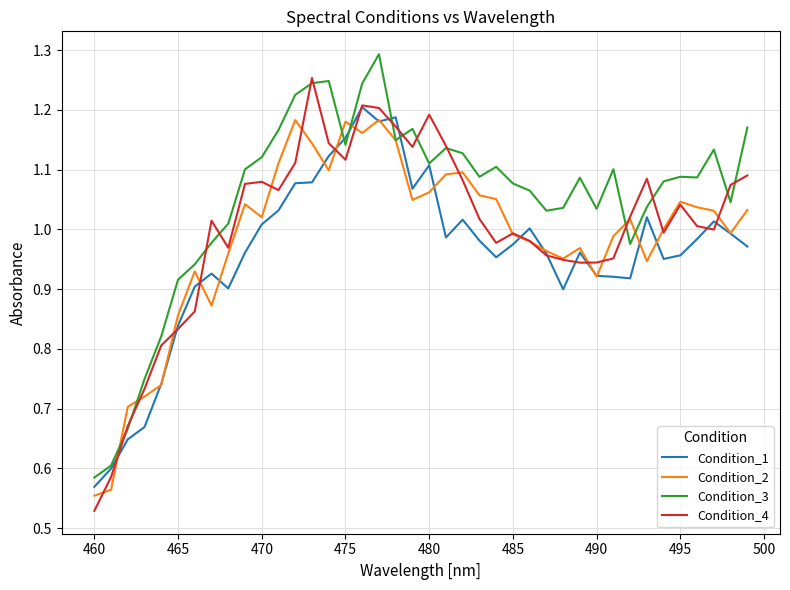

Rank the series by their average value, from lowest to highest.

Condition_1, Condition_2, Condition_4, Condition_3